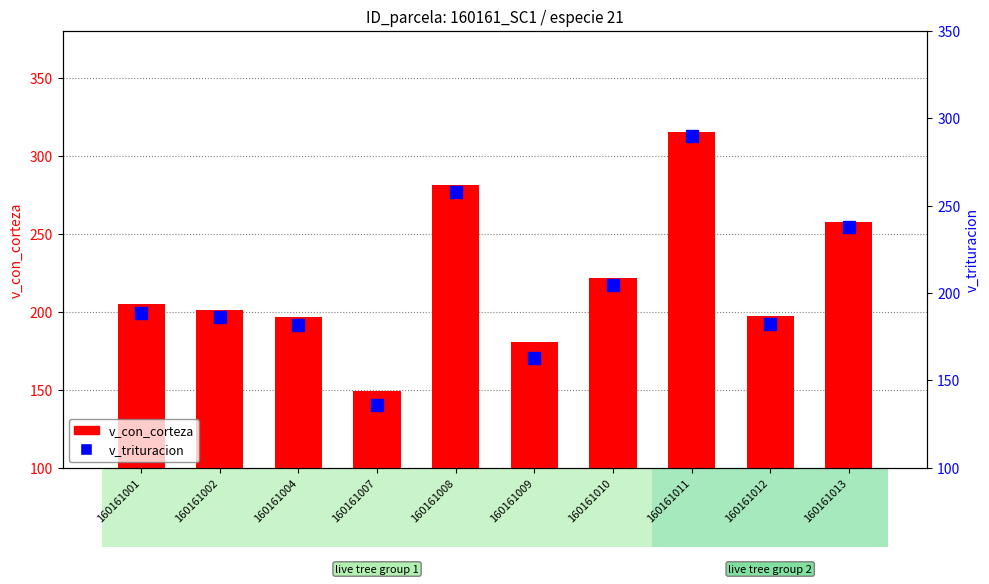

What is the spread (max minus min) of values at 160161008?

23.2